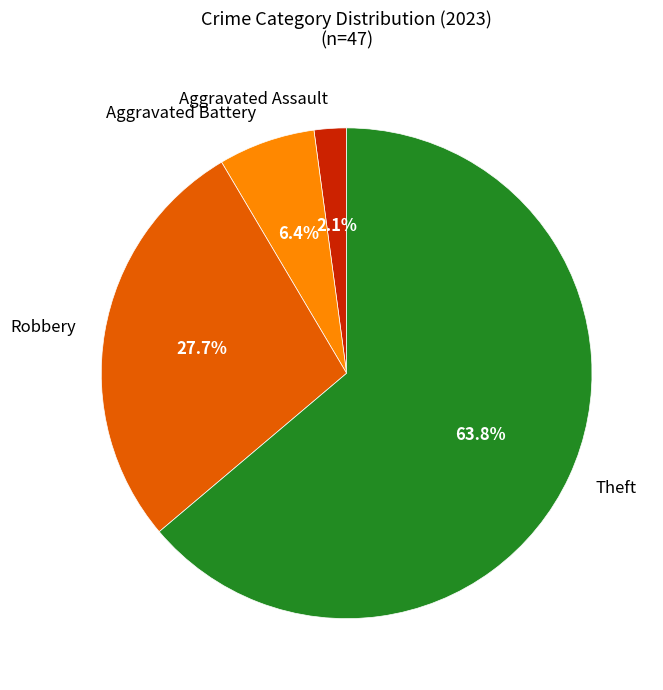

Is there any slice that represents more than half of the pie?

Yes